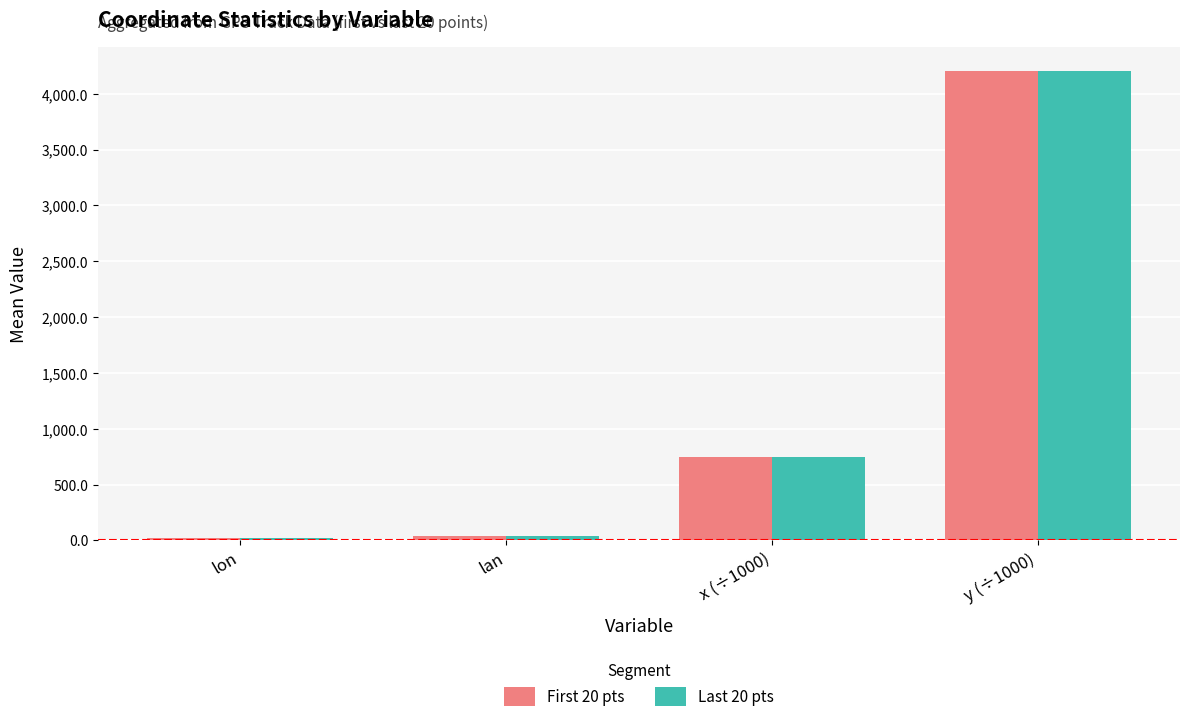

Is it true that First 20 pts equals 6342.6 at y (÷1000)?

False